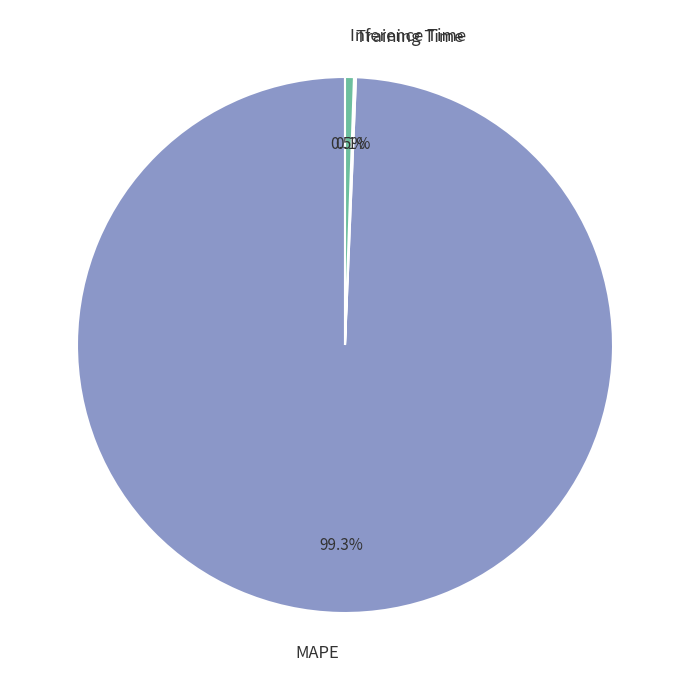

What is the largest slice in the pie chart?

MAPE